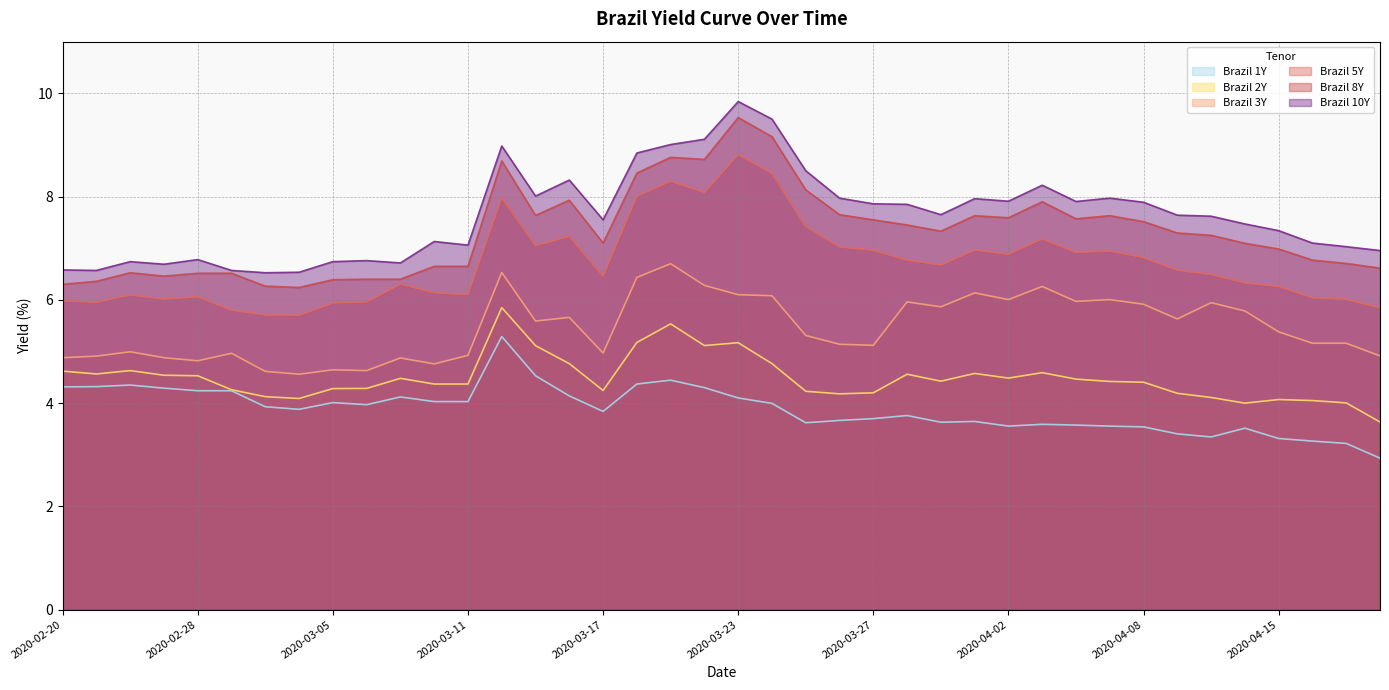

At which category is the sum across all series the highest?

2020-03-23